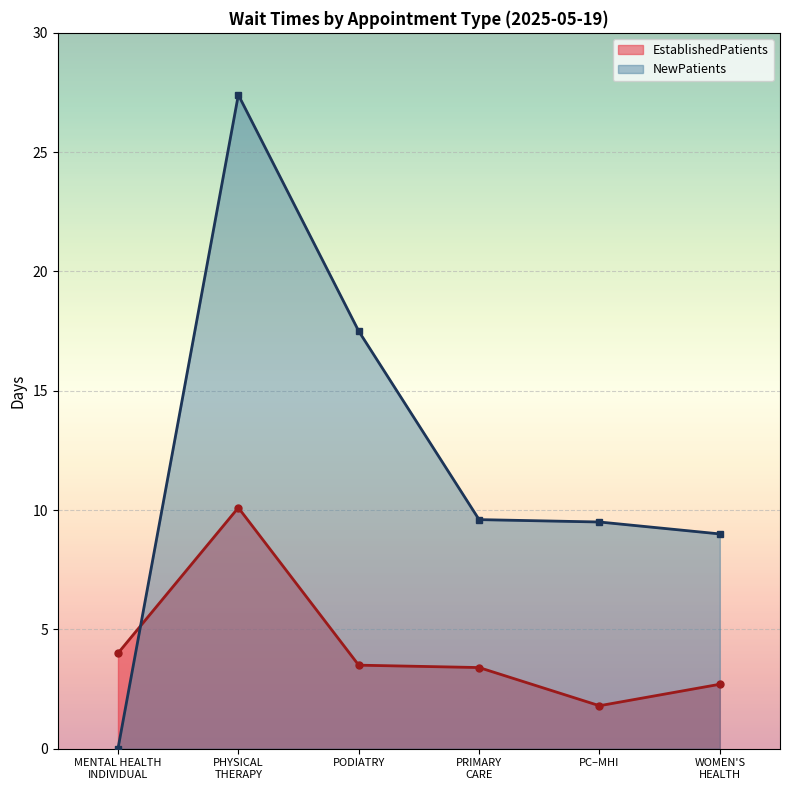

Is it true that EstablishedPatients equals 1.3 at PODIATRY?

False